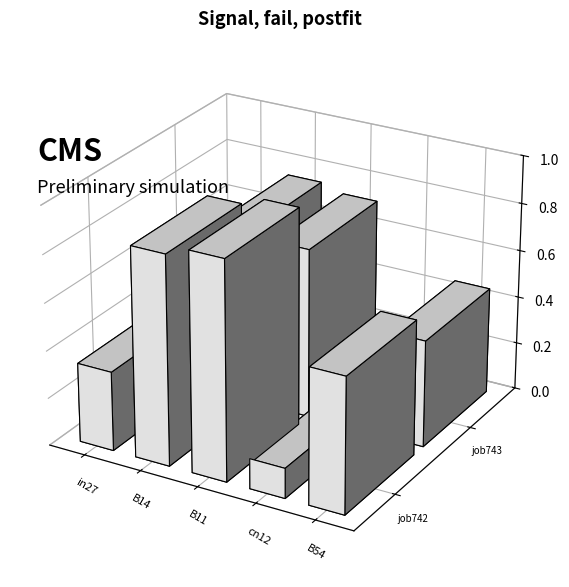

At which category is the sum across all series the highest?

B11